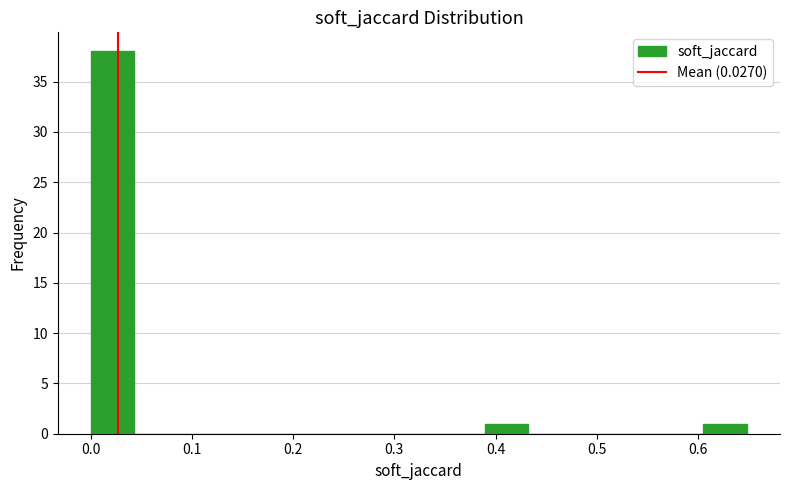

What is the height of the bar covering 0.39 to 0.43 on the x-axis? Neither the bar edges nor the heights are printed on the chart, so give them approximately, as read against the axes.

1